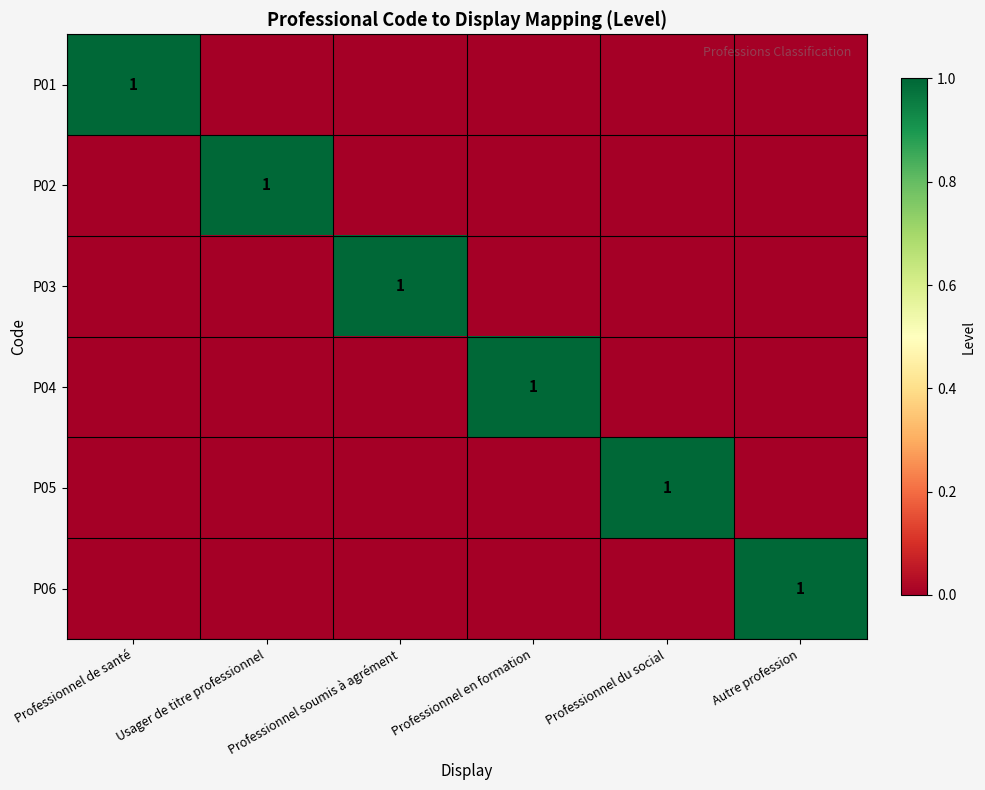

The value of P02 at Usager de titre professionnel is 1. True or false?

True